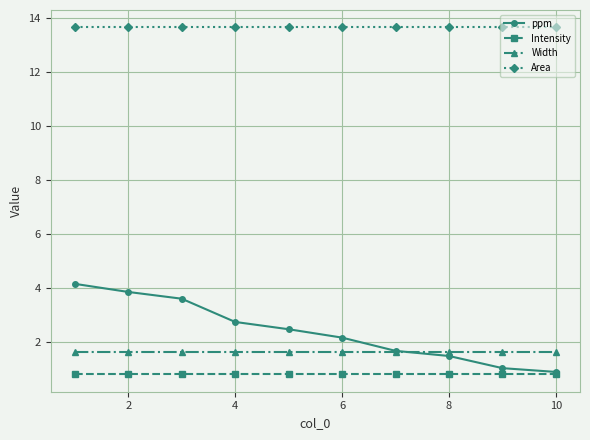

What is the minimum value for Intensity?

0.8